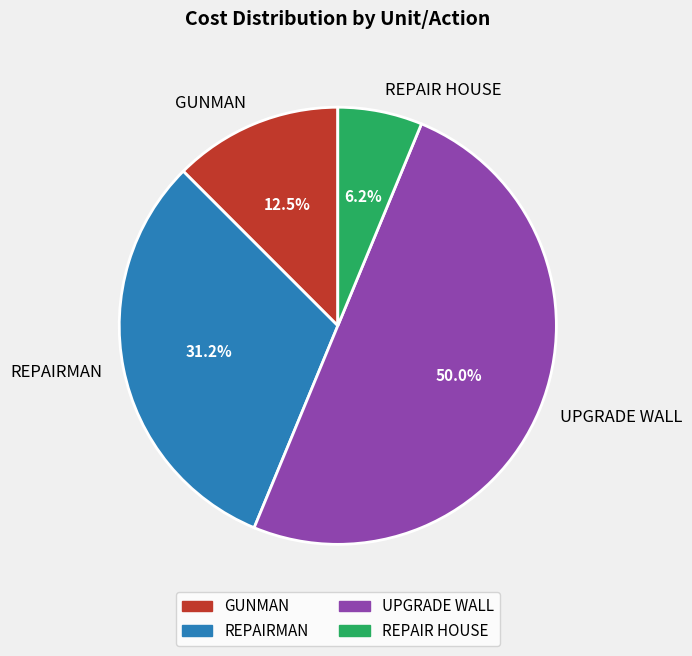

Approximately how many times larger is the value at REPAIRMAN compared to GUNMAN?

2.5